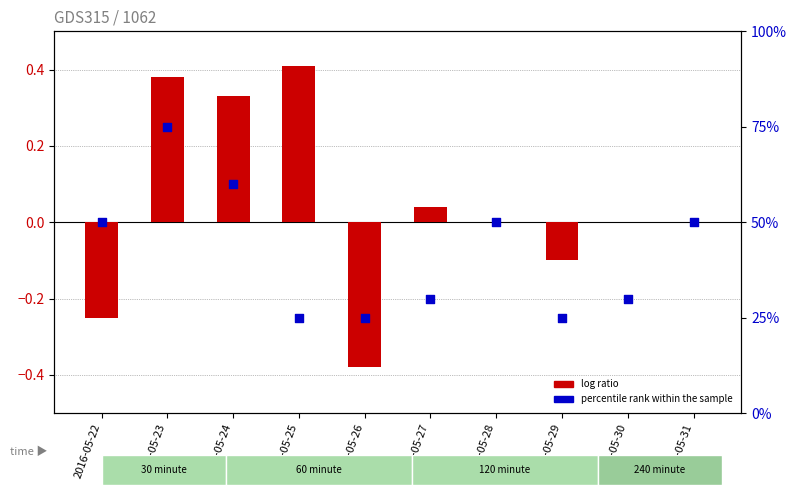

Is the value of percentile rank within the sample at 2016-05-31 greater than the value of log ratio at 2016-05-23?

Yes